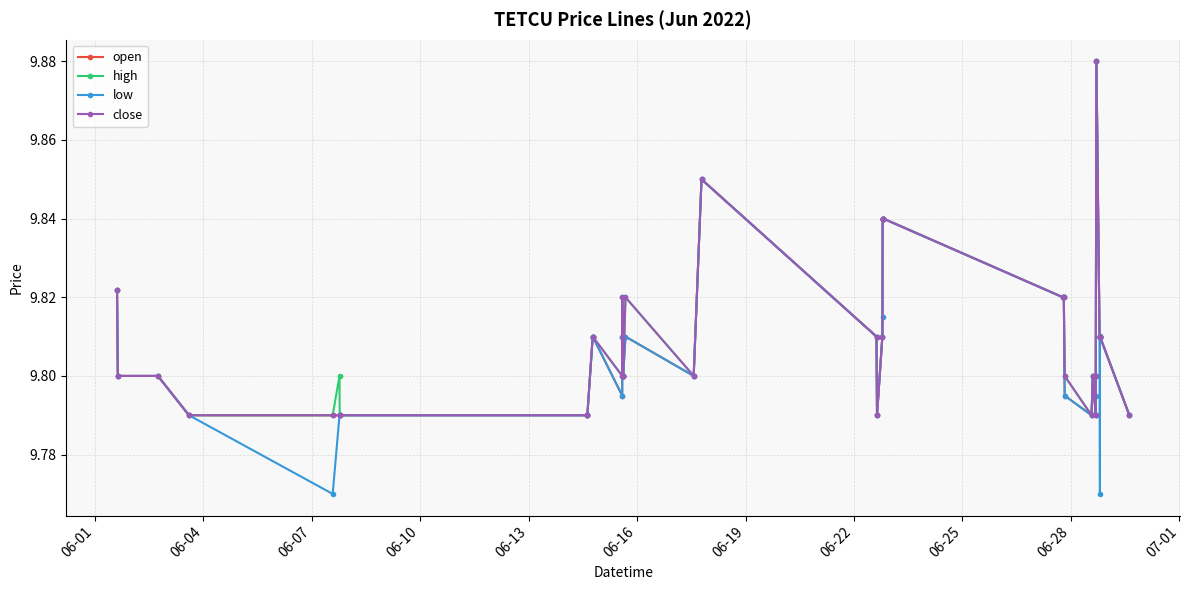

Count the high values in the range 9 to 10.

39